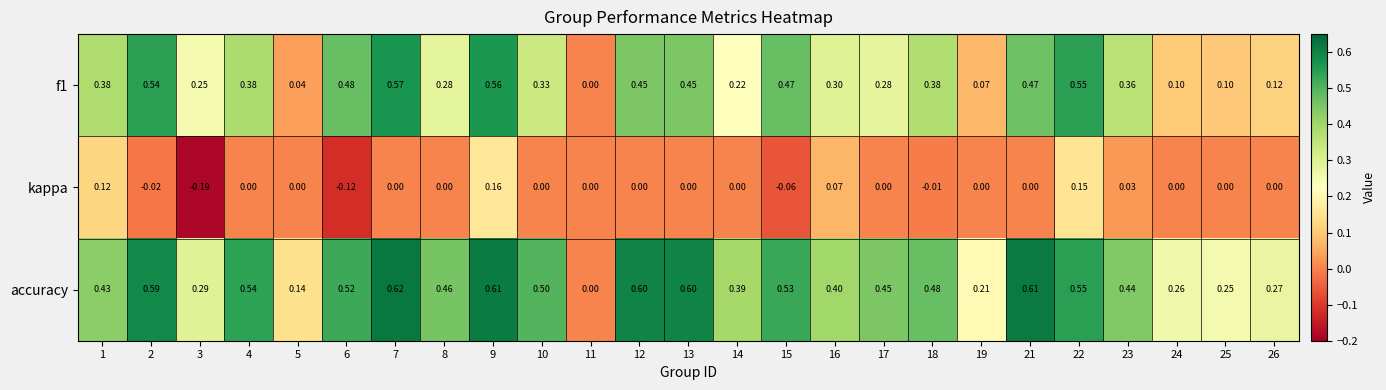

Which series has the largest range (max minus min)?

accuracy